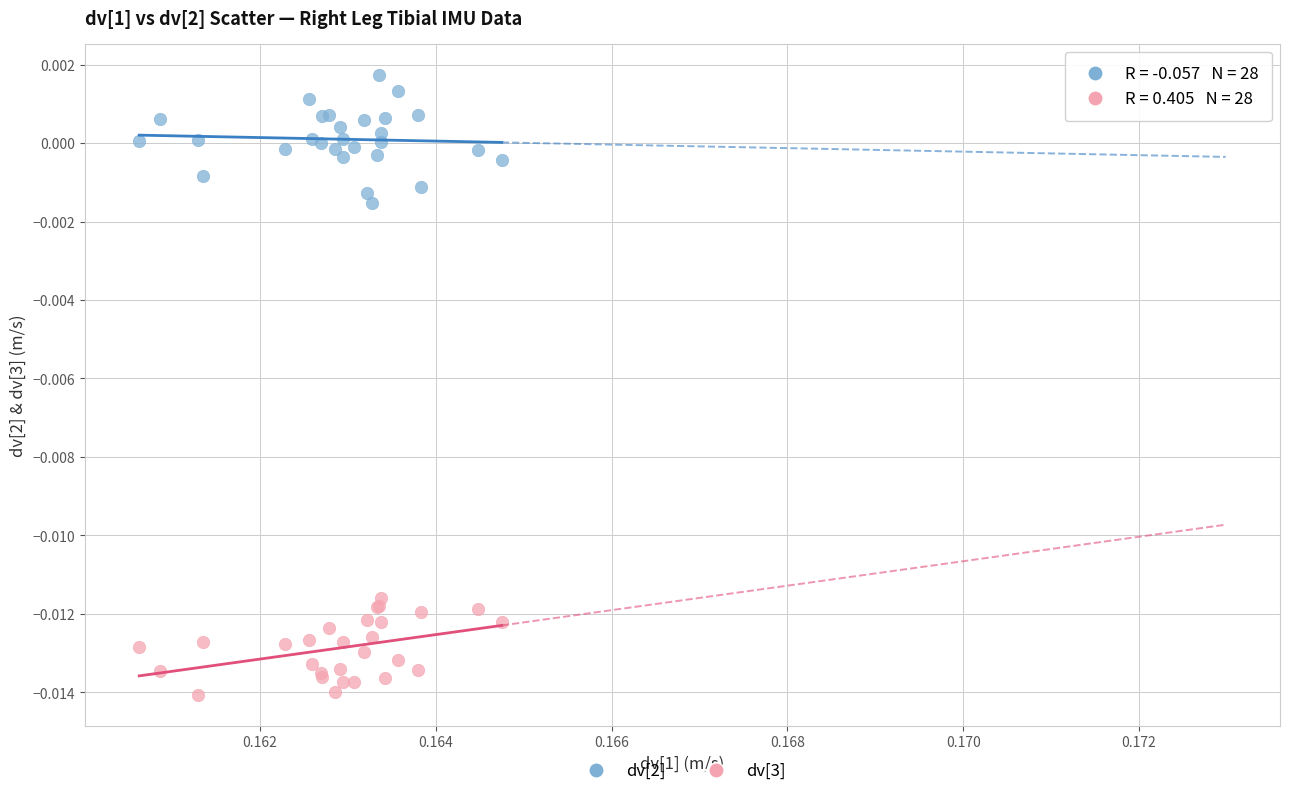

Which series reaches the minimum Y coordinate?

dv[3]